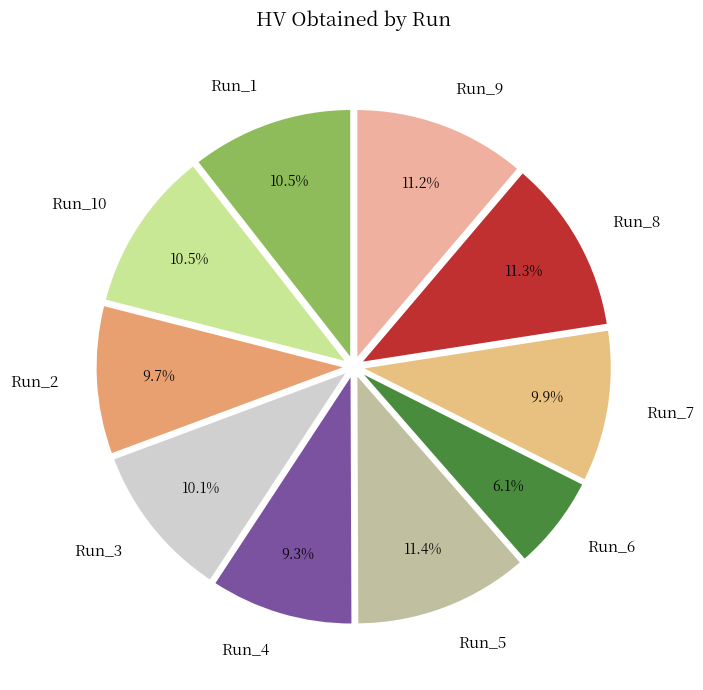

To the nearest percent, what portion does Run_3 represent?

10%